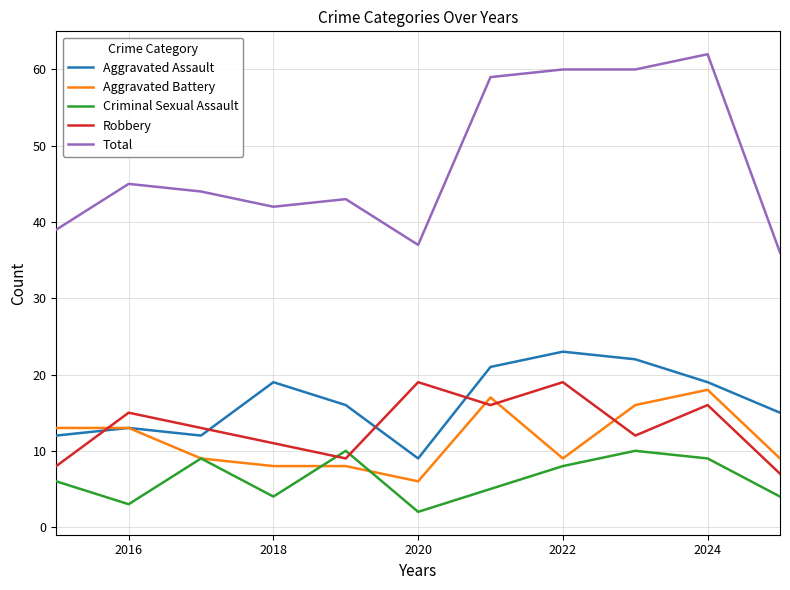

True or false: Robbery and Aggravated Battery cross at least once.

True